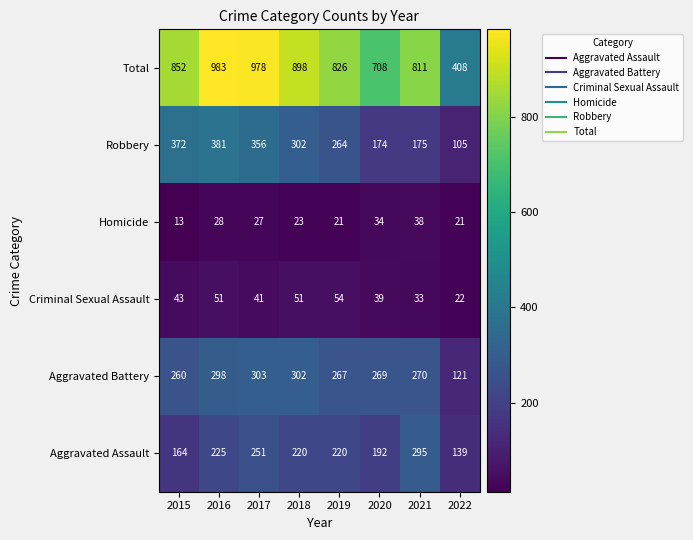

How many distinct data groups are displayed?

6